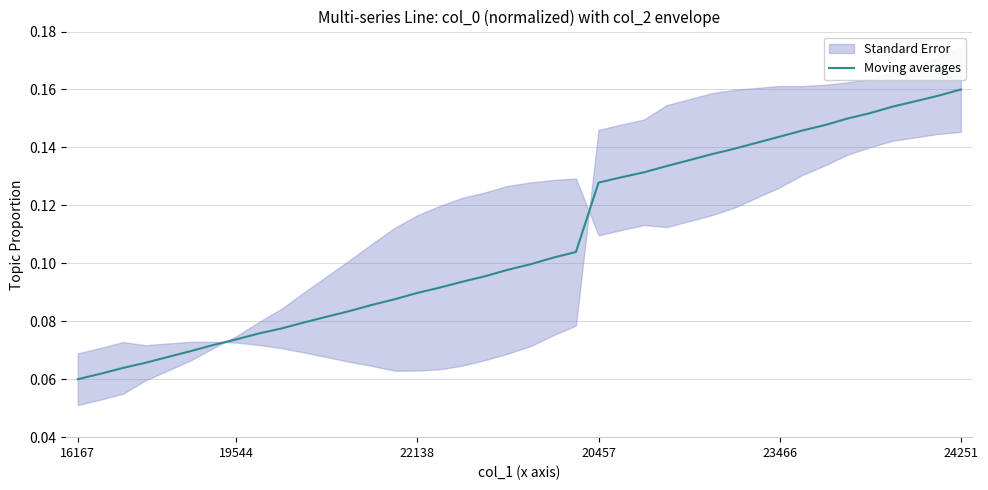

What is the value of the 37th point from the left?

0.2